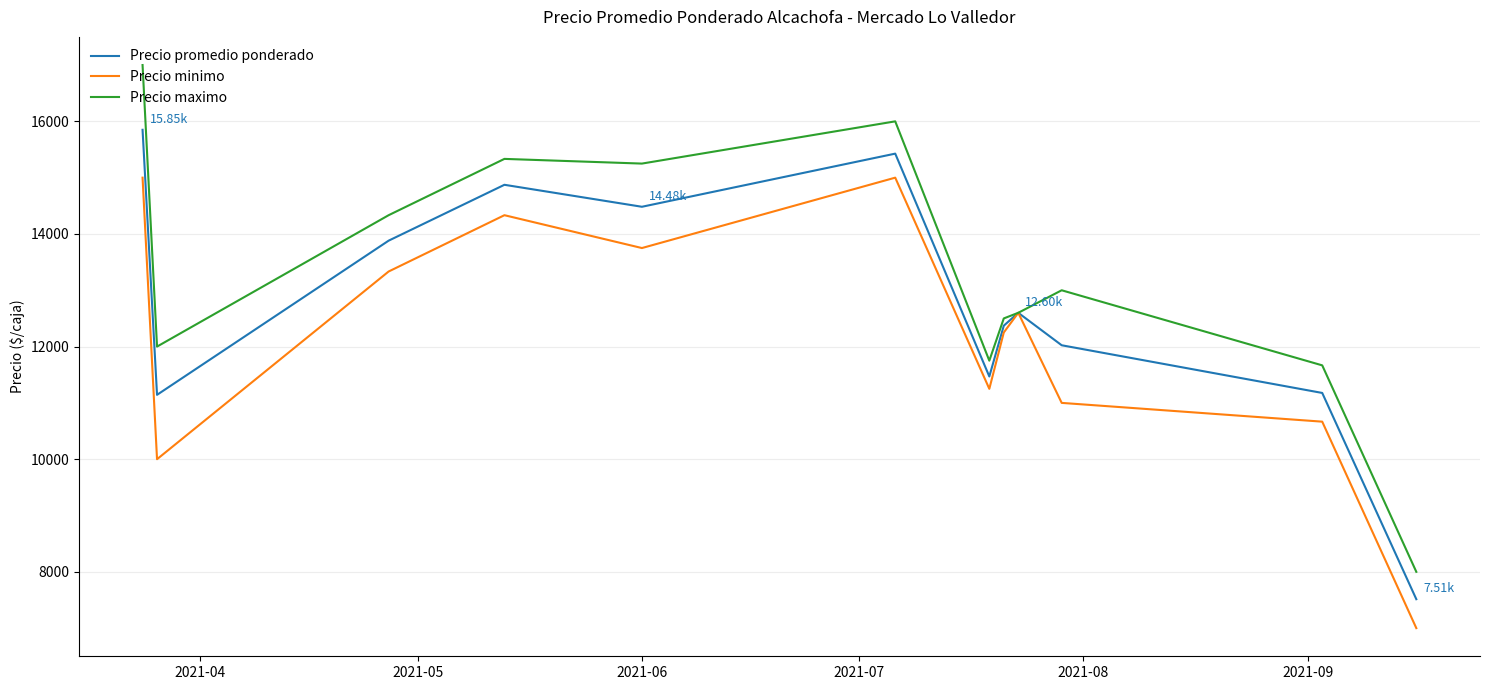

Which series has the largest range (max minus min)?

Precio maximo